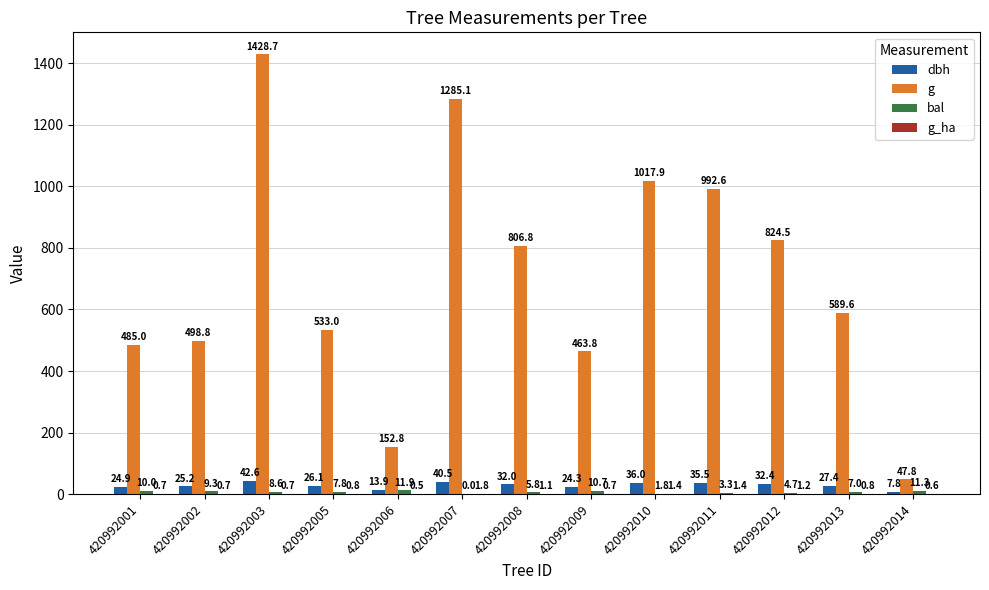

Between 420992010 and 420992012, which series saw the biggest shift?

g